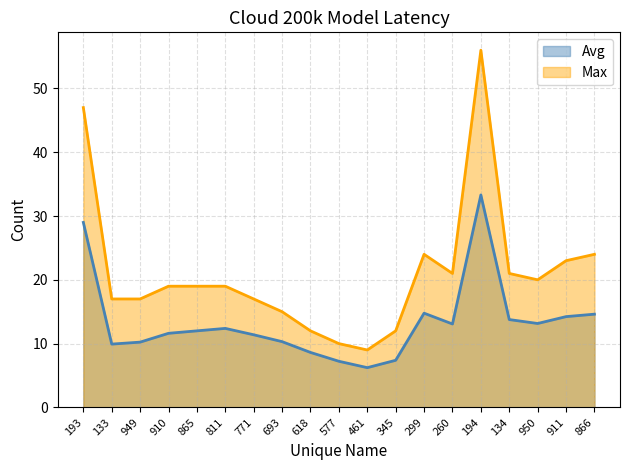

The value of Avg at 866 is 22.5. True or false?

False